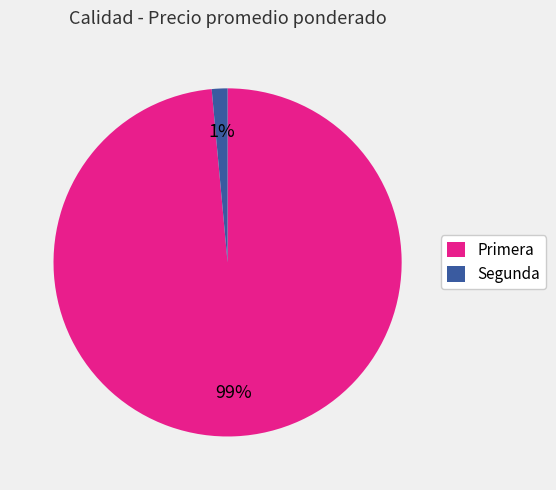

To the nearest percent, what percentage of the pie is Primera?

99%